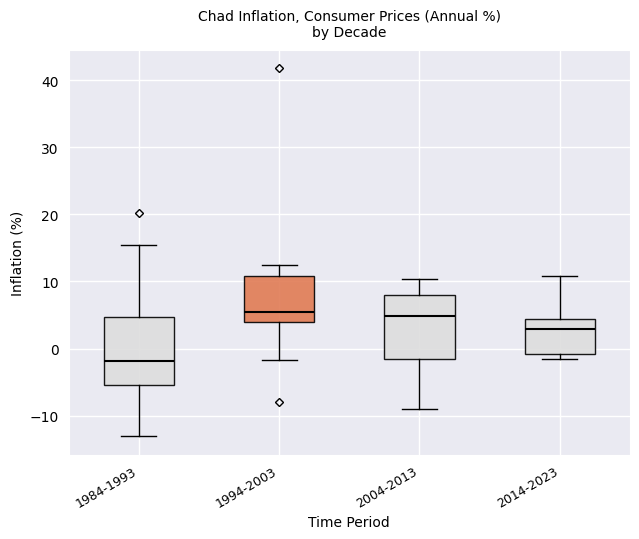

Reading left to right, transcribe this box plot: for each box, give where its median line is, the range the box spans, and where its two whiskers end, as read against the y-axis. The values are not printed on the chart, so give them approximately, as read against the axis.

1984-1993: median -2, box -5 to 5, whiskers -13 to 15
1994-2003: median 5, box 4 to 11, whiskers -2 to 12
2004-2013: median 5, box -2 to 8, whiskers -9 to 10
2014-2023: median 3, box -1 to 4, whiskers -2 to 11